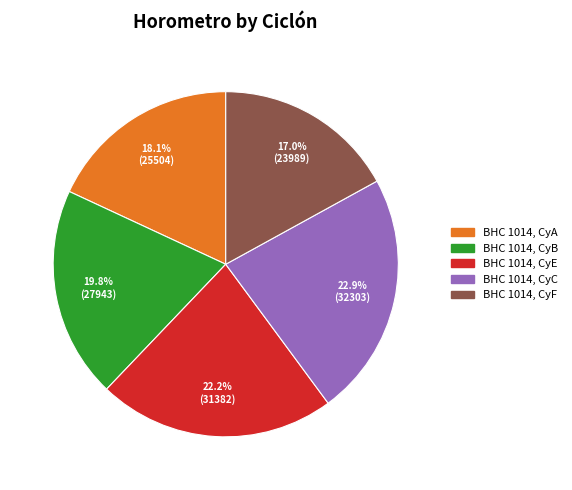

Which category has the smallest portion of the pie?

BHC 1014, CyF